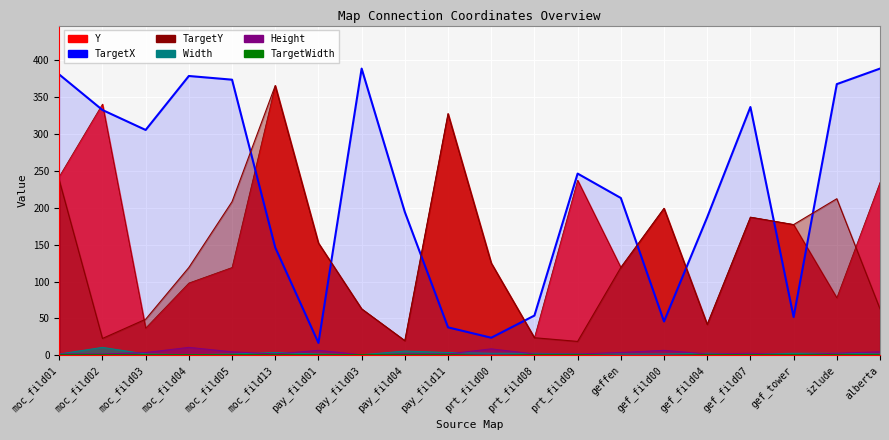

At prt_fild08, list the series in order from largest to smallest.

TargetX, Y, TargetY, Width, Height, TargetWidth